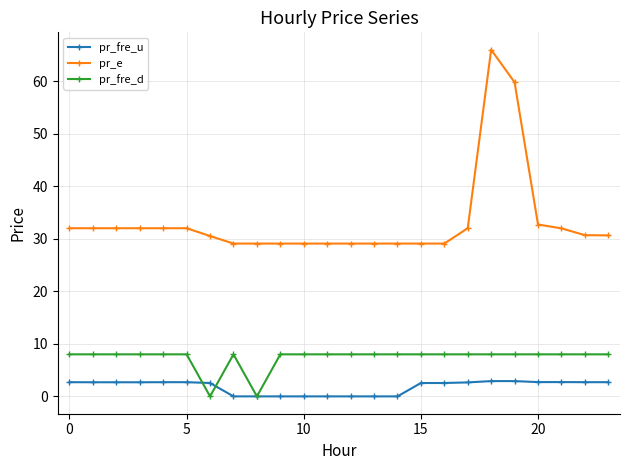

True or false: pr_fre_u and pr_e intersect in this chart.

False